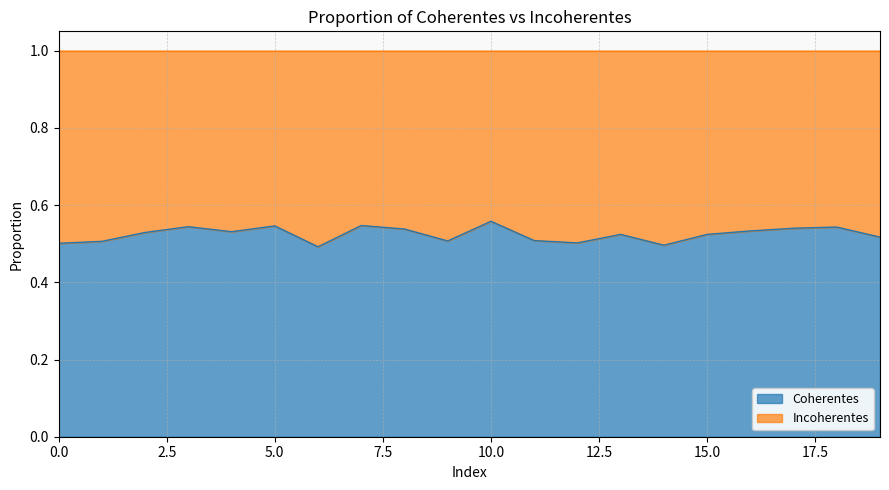

How many points are higher than both their immediate neighbors (excluding endpoints)?

6